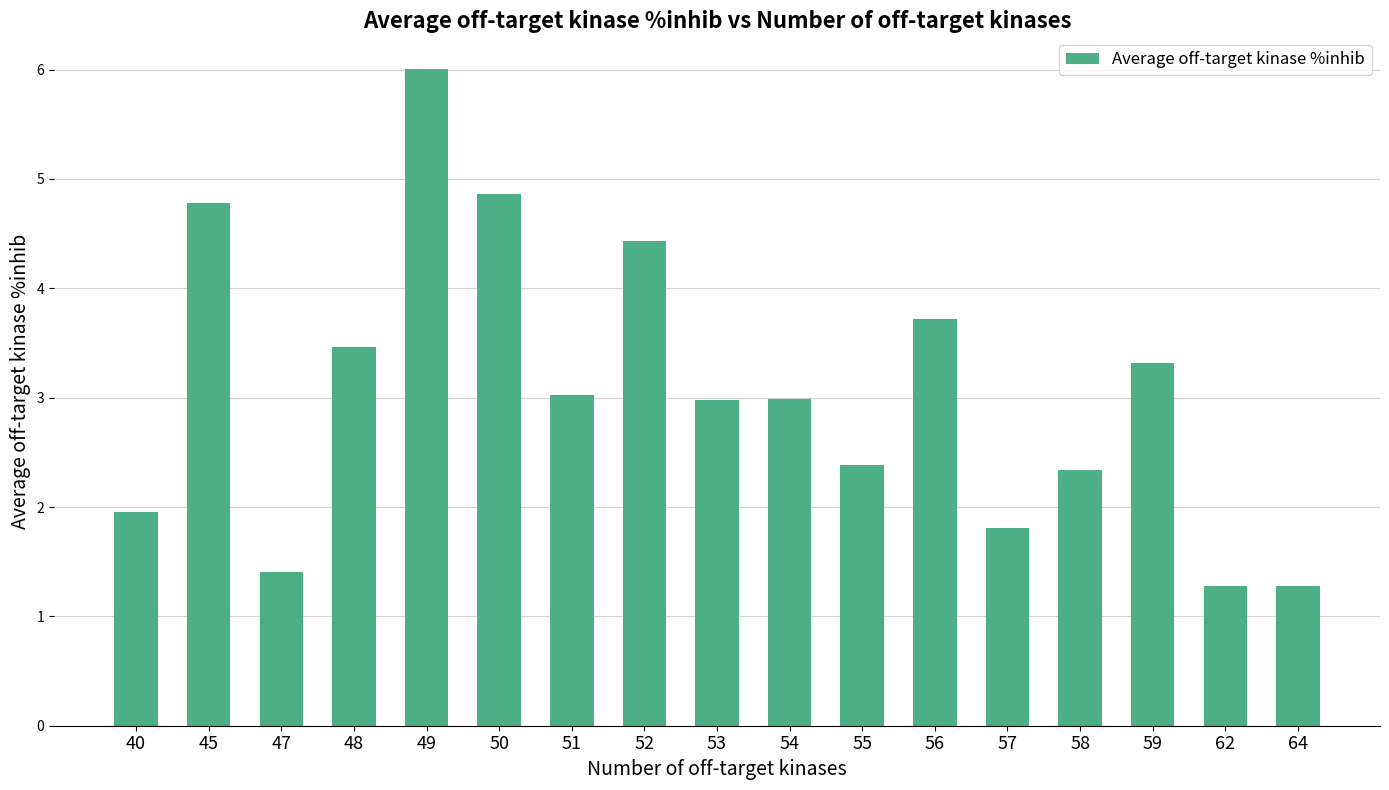

What is the greatest value displayed?

6.0